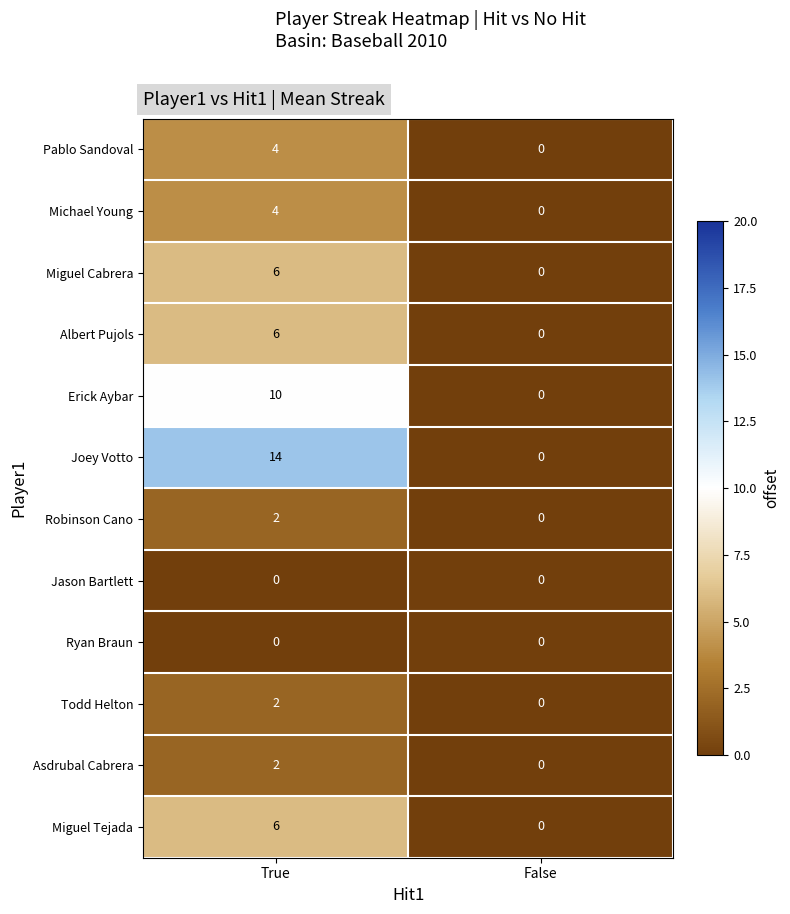

What is the approximate value of Joey Votto at True?

14